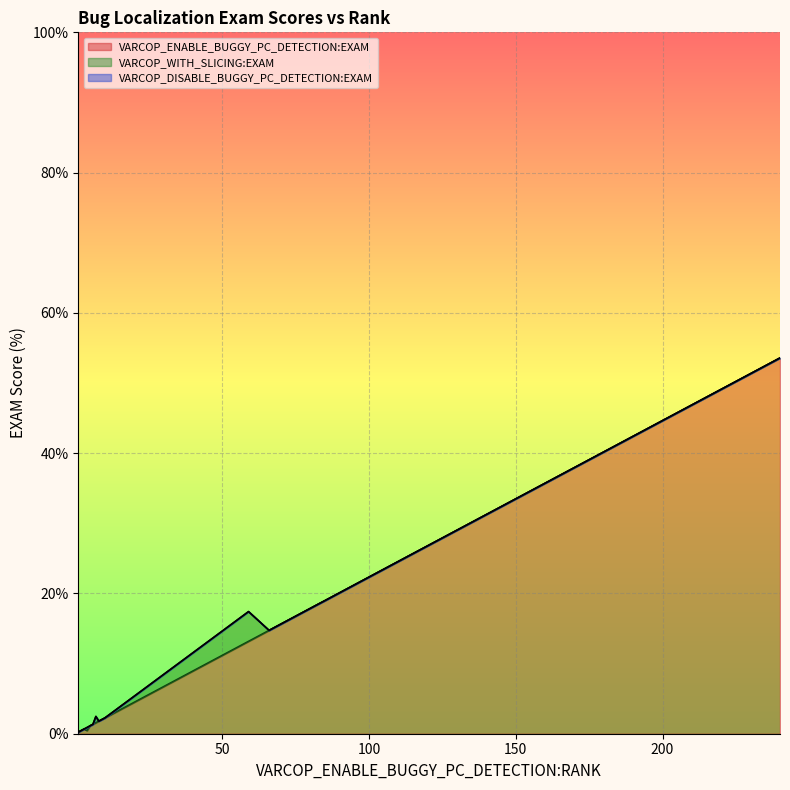

Is the value of VARCOP_DISABLE_BUGGY_PC_DETECTION:EXAM at 19 greater than the value of VARCOP_ENABLE_BUGGY_PC_DETECTION:EXAM at 8?

No